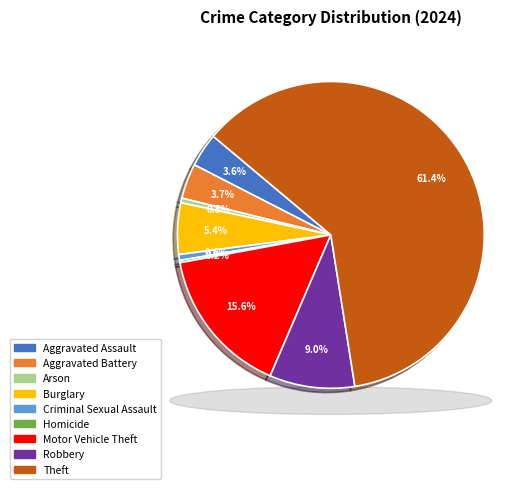

What is the change in value from Aggravated Assault to Theft?

+470